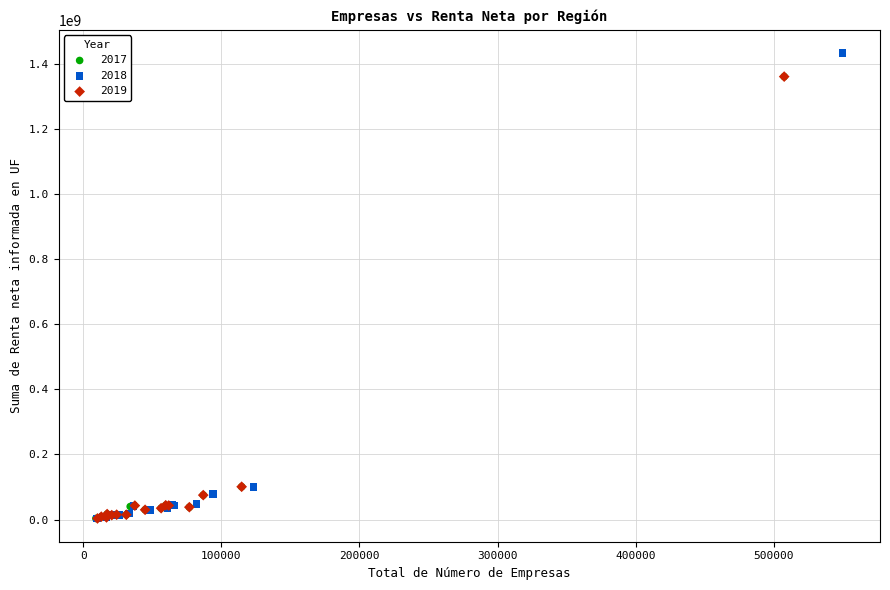

What are all the series names shown in the legend?

2017, 2018, 2019